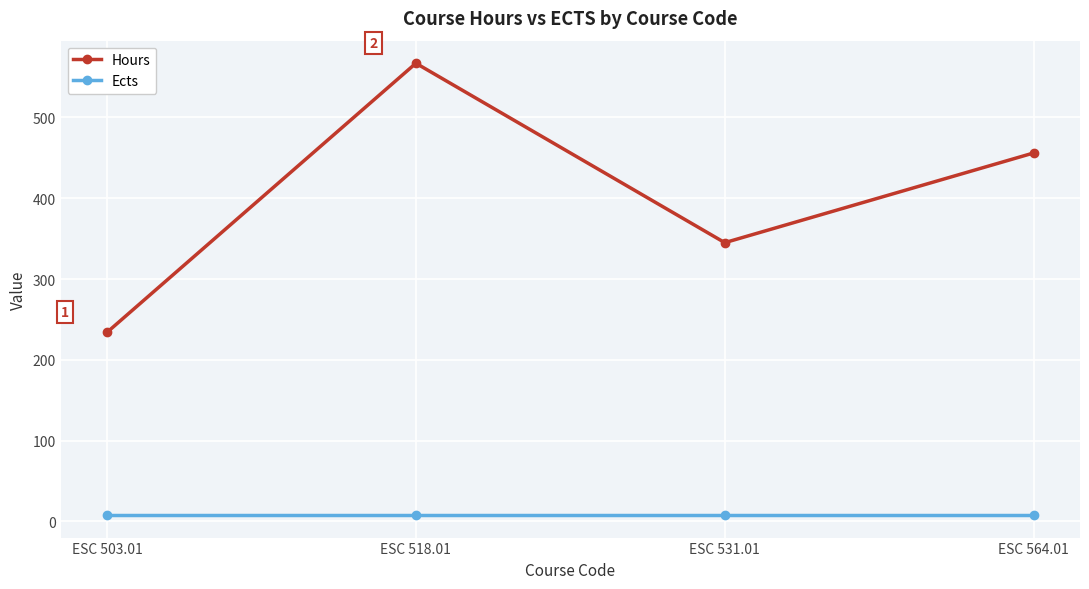

Rank the series at ESC 564.01 from lowest to highest value.

Ects, Hours